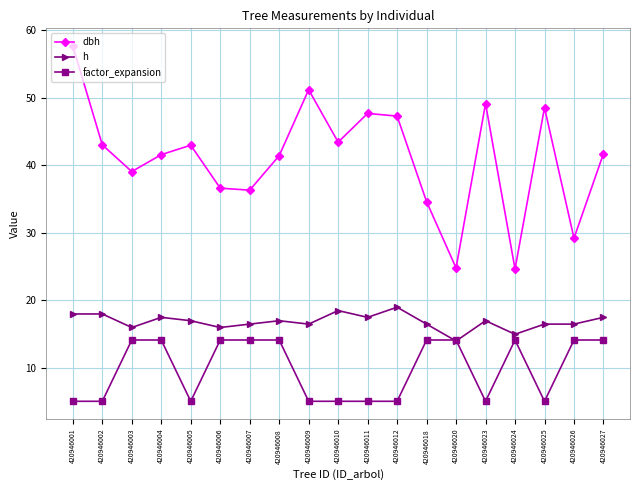

Is it true that dbh equals 41.7 at 420946027?

True